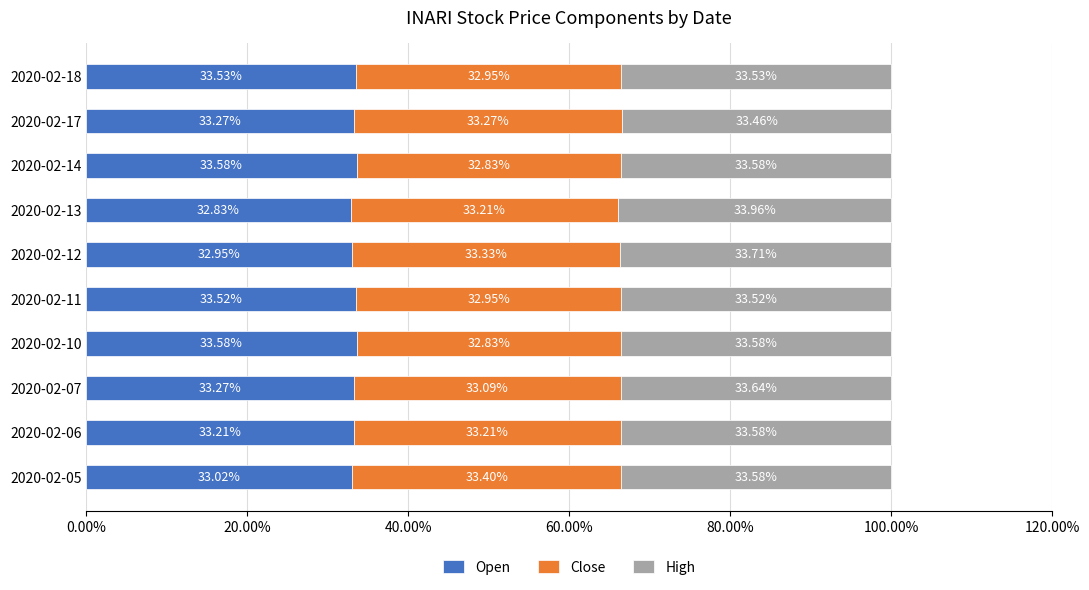

What is the sum of all Open values?

332.8